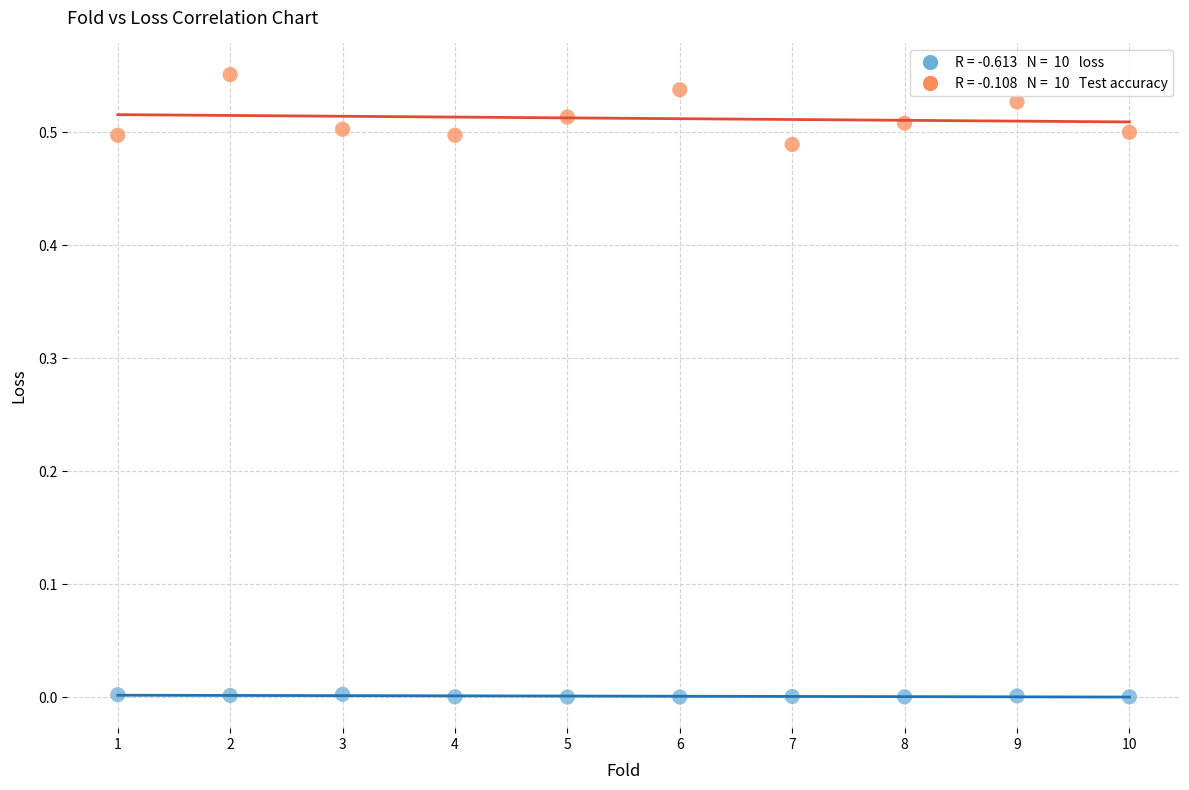

Across all data points, what is the range of X values (max minus min)?

9.0